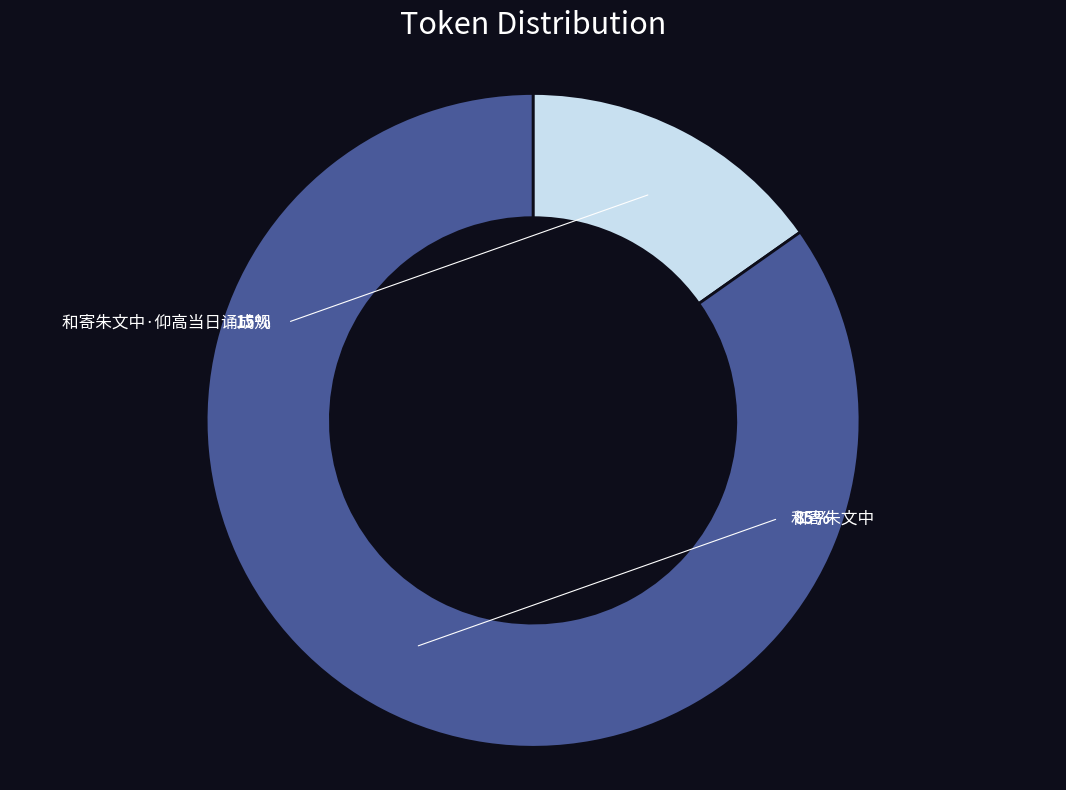

How many slices are in this pie chart?

2